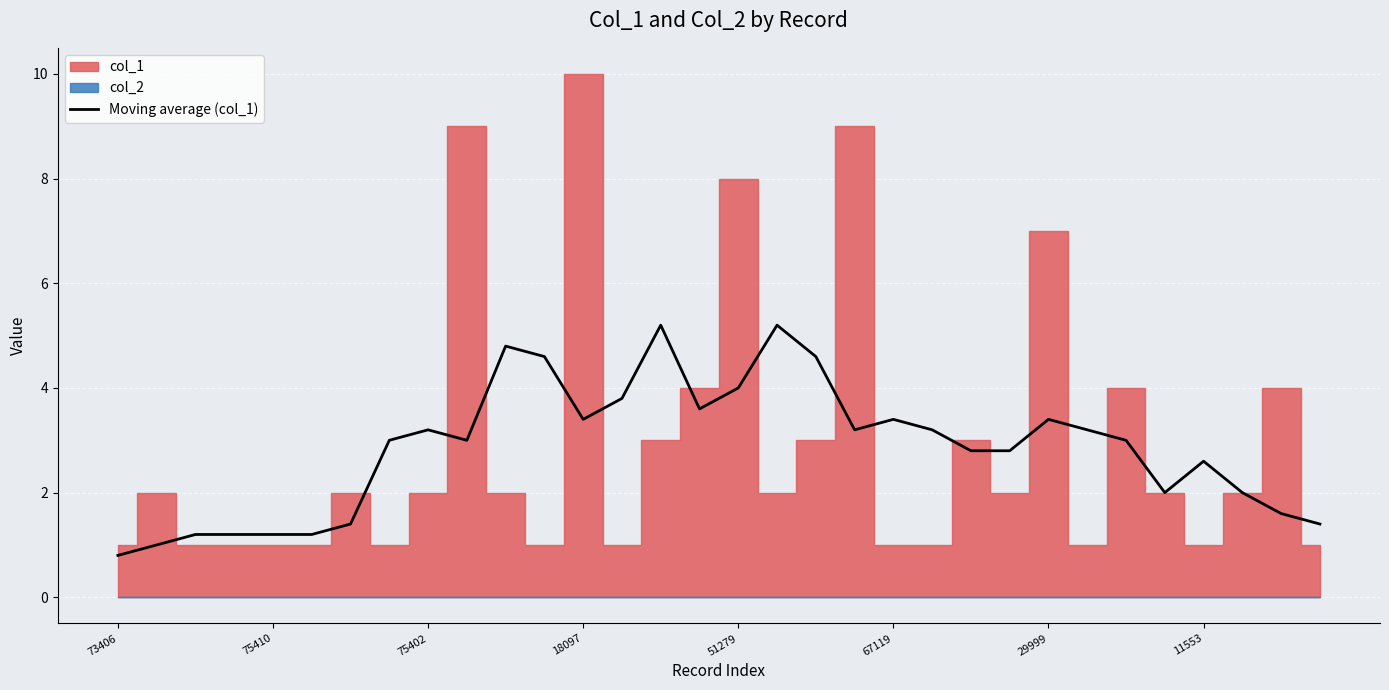

How many interior local peaks (higher than both neighbors) does the data have?

8